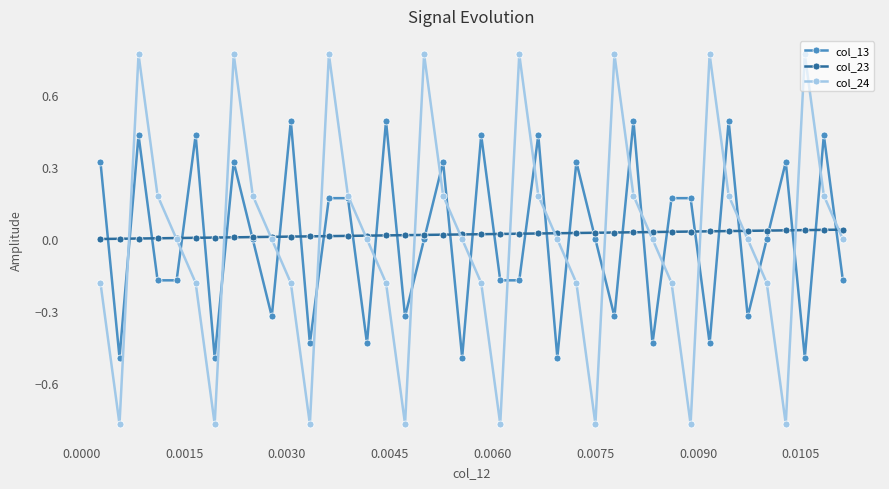

Which series has the largest range (max minus min)?

col_24